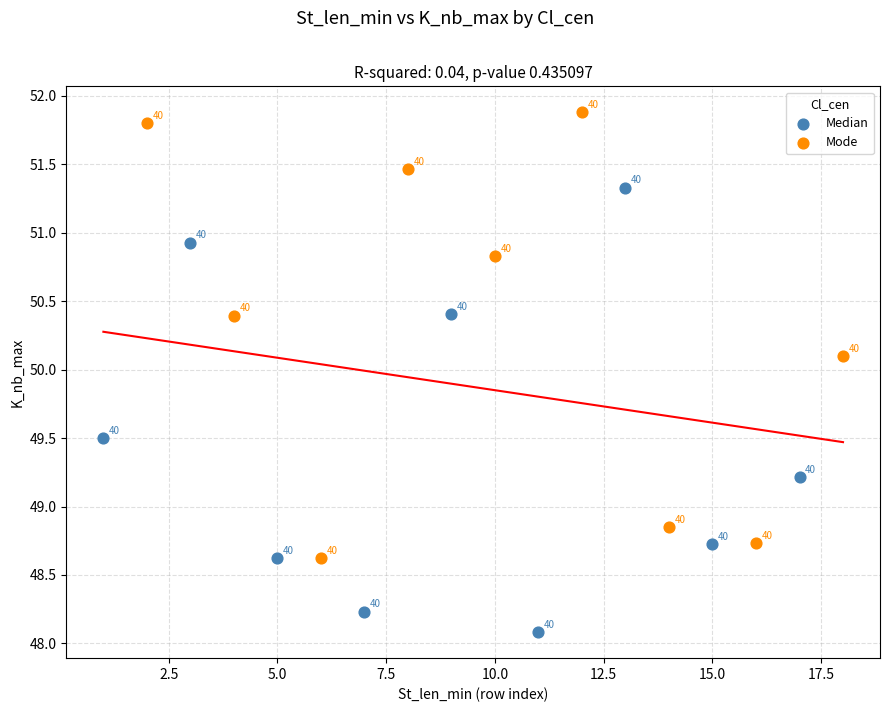

Which series contains the lowest Y value?

Median